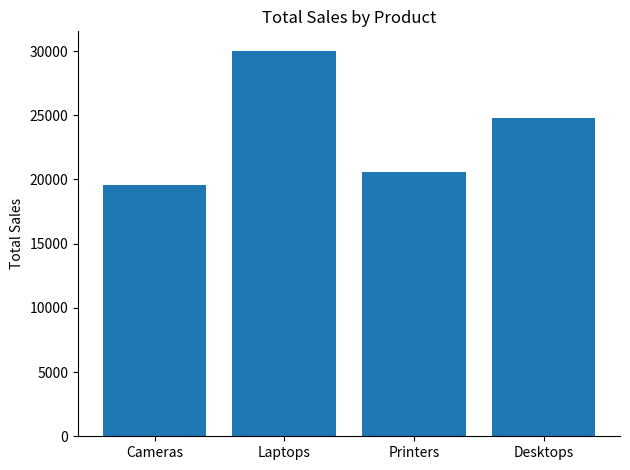

How many data points does each series have?

4